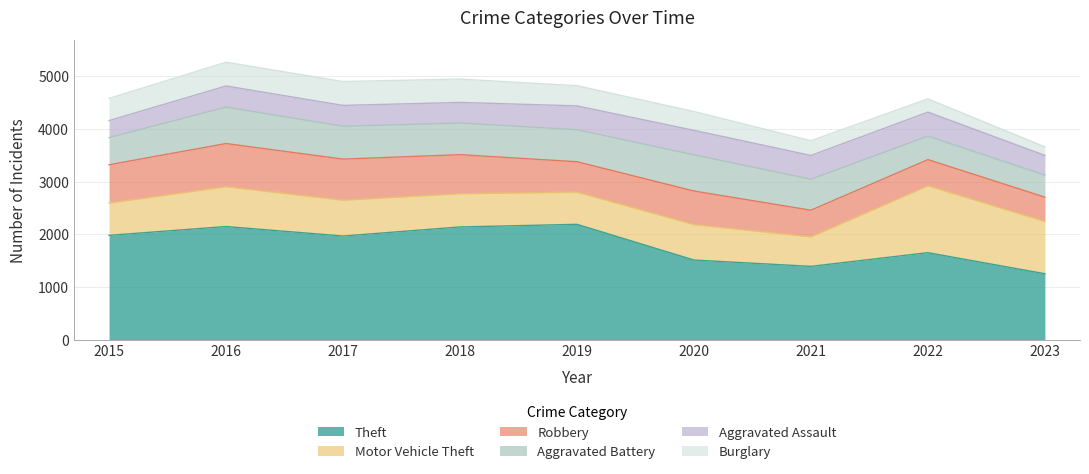

The Aggravated Assault series shows 452 at 2021. True or false?

True